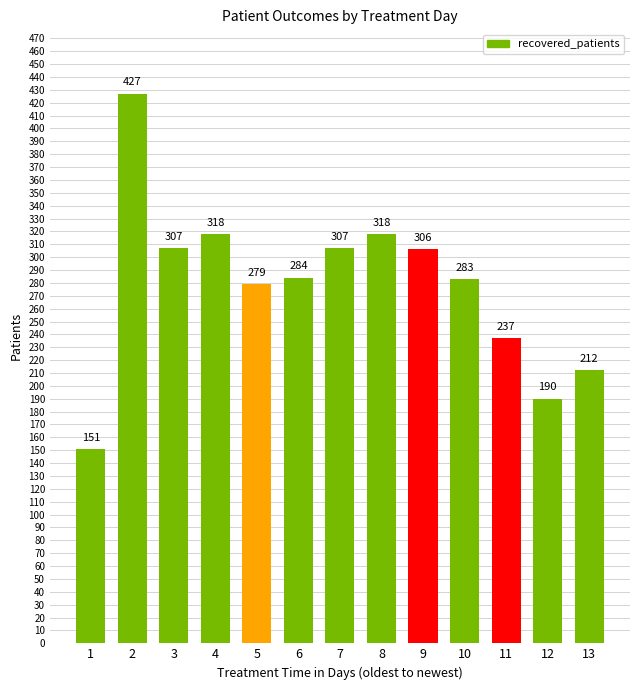

What is the value of the 5th bar from the left?

279